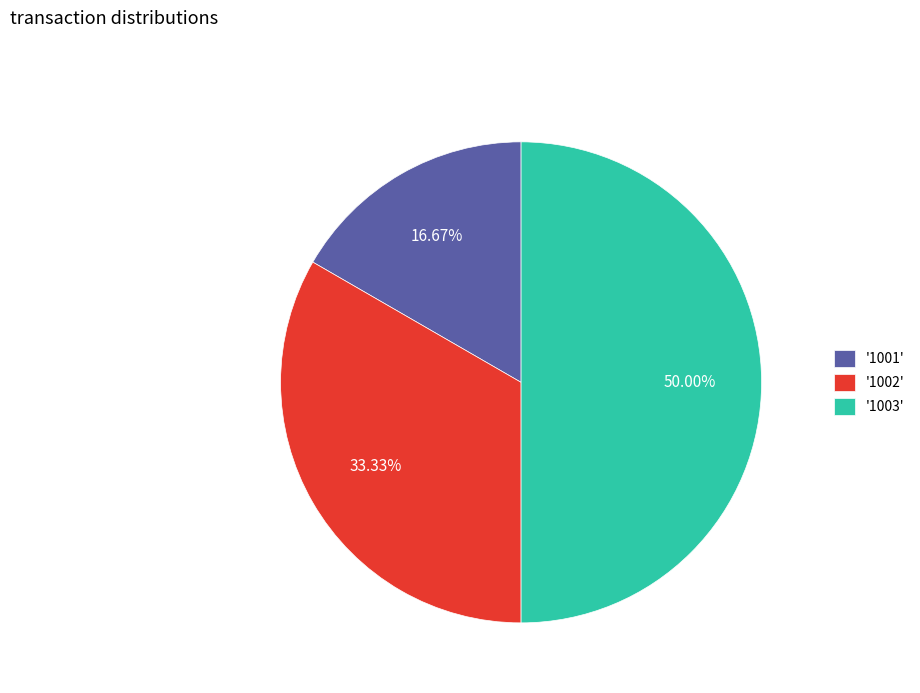

To the nearest percent, what is the average slice percentage?

33%